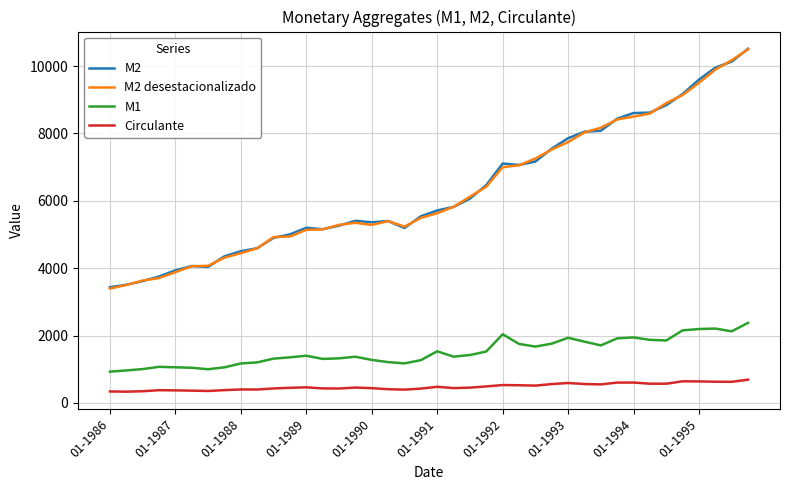

True or false: Circulante and M2 cross at least once.

False